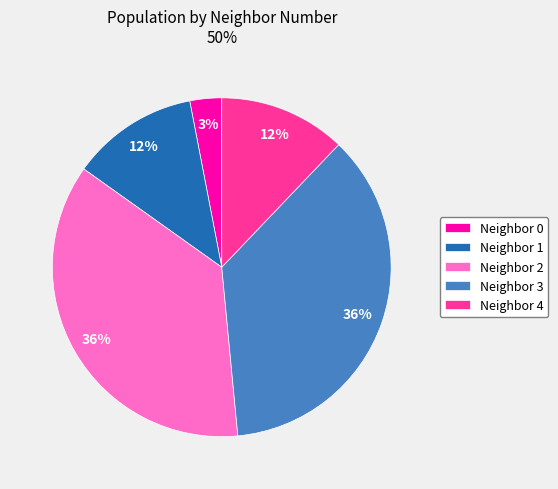

Between Neighbor 2 and Neighbor 4, which is larger?

Neighbor 2